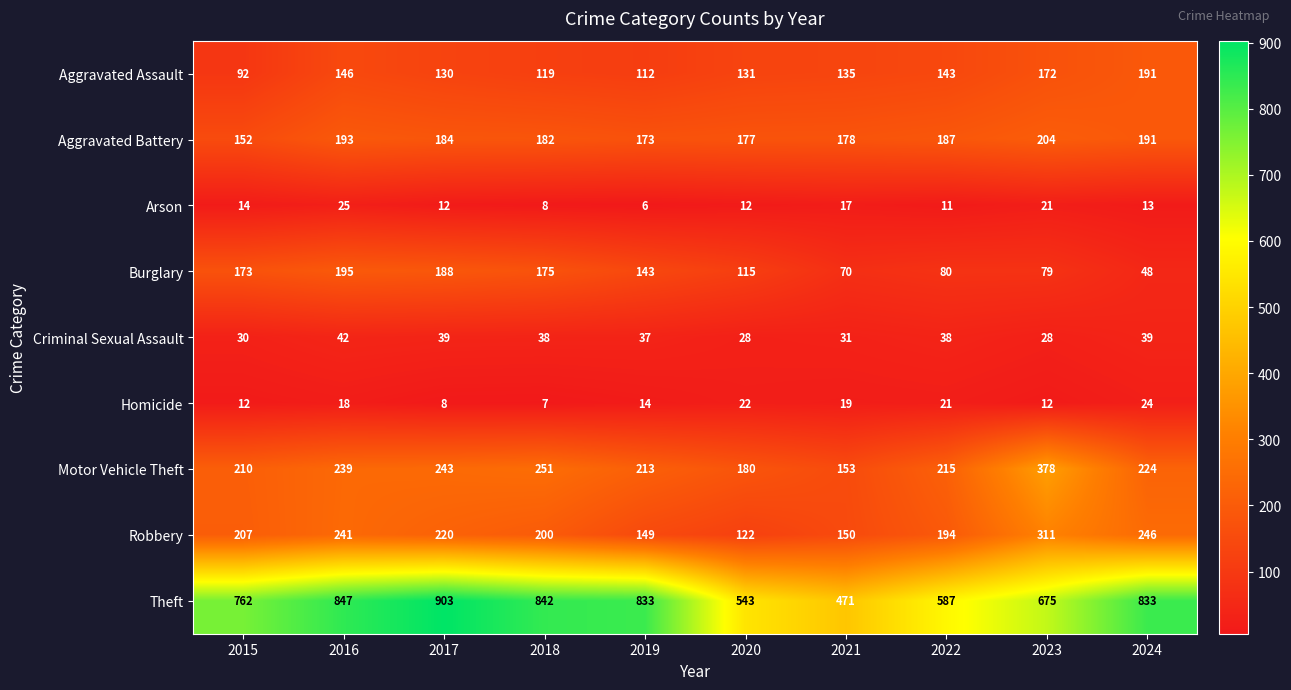

Which series has the widest spread of values?

Theft